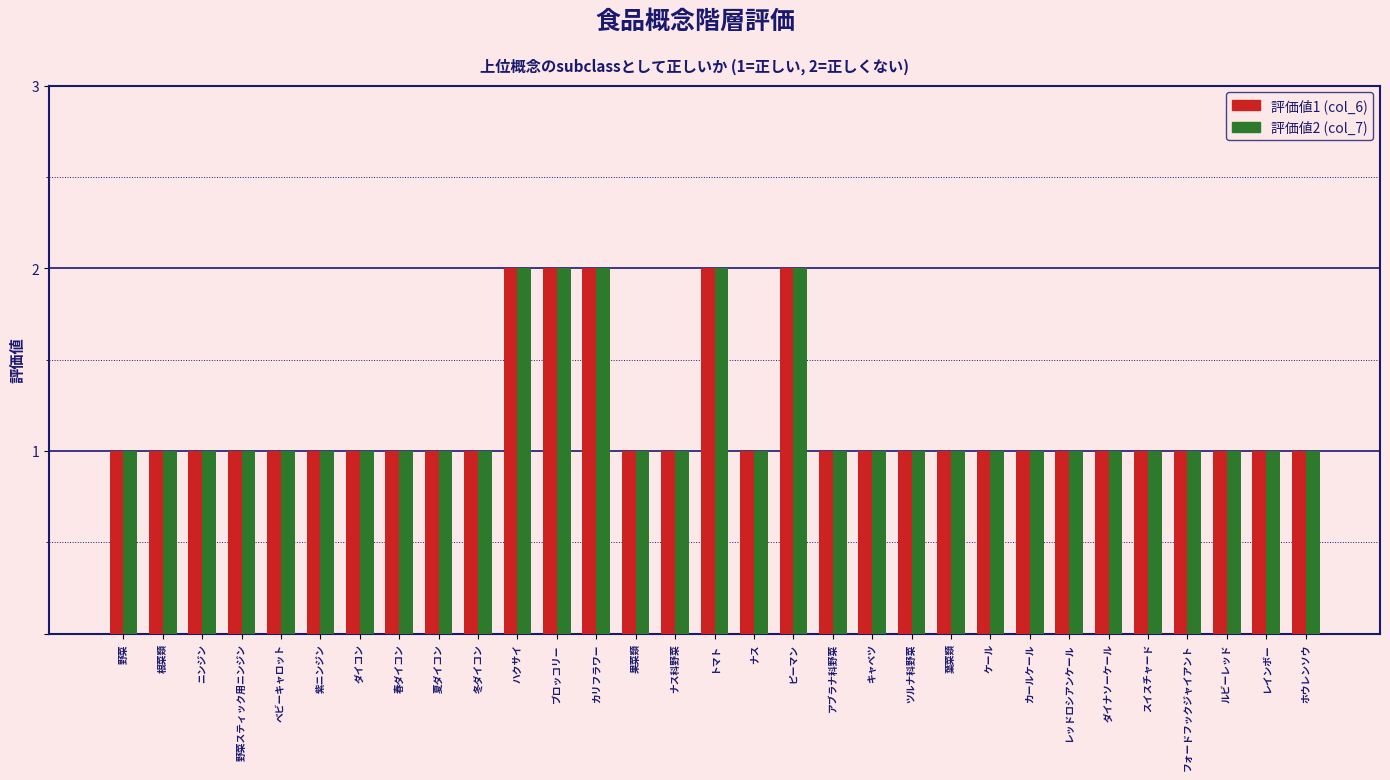

Is the value of 評価値2 (col_7) at ダイコン greater than the value of 評価値1 (col_6) at ピーマン?

No